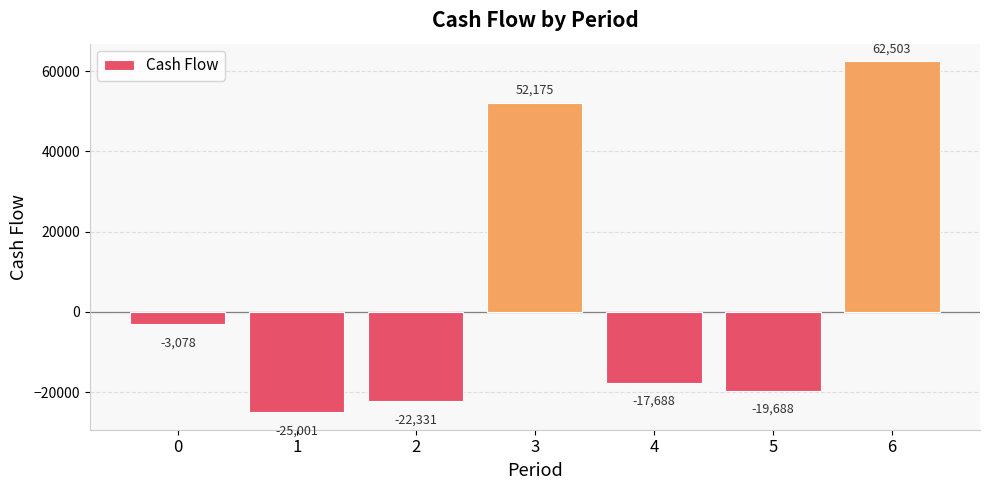

What is the change in value from 0 to 3?

+55252.9